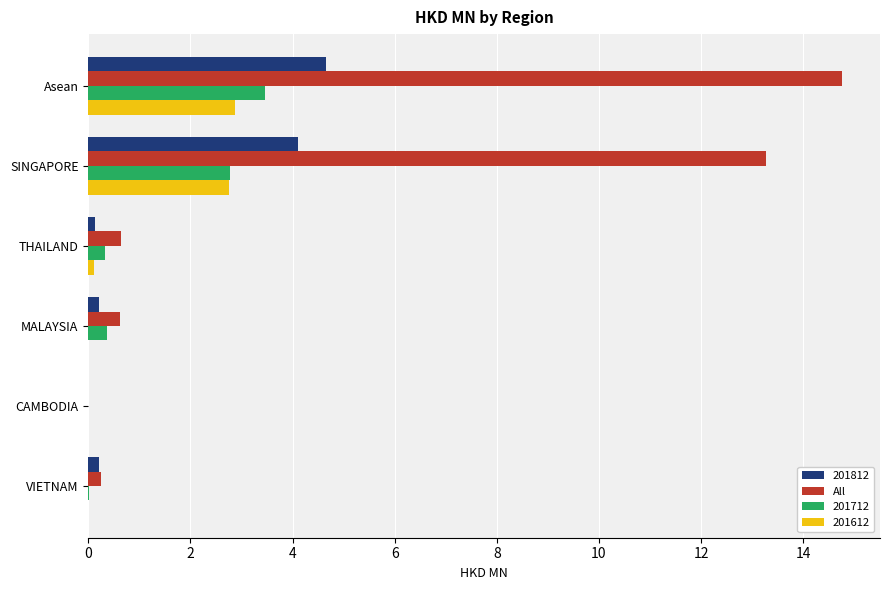

The value of 201612 at MALAYSIA is 0.0. True or false?

True